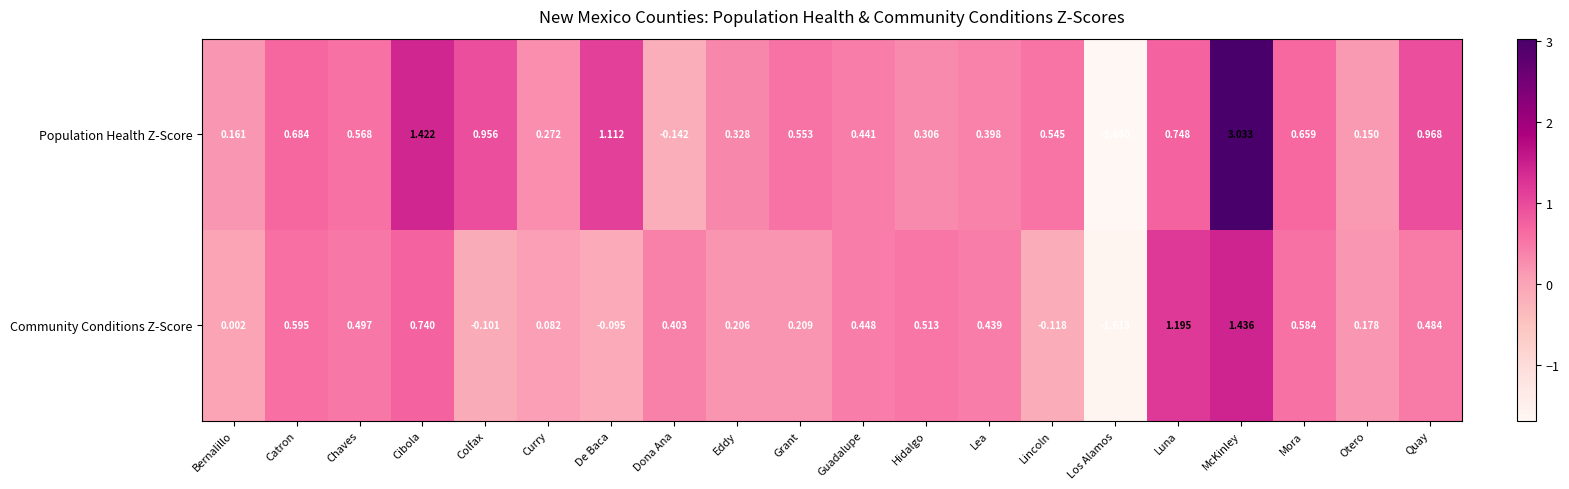

Rank the series at Hidalgo from highest to lowest value.

Community Conditions Z-Score, Population Health Z-Score